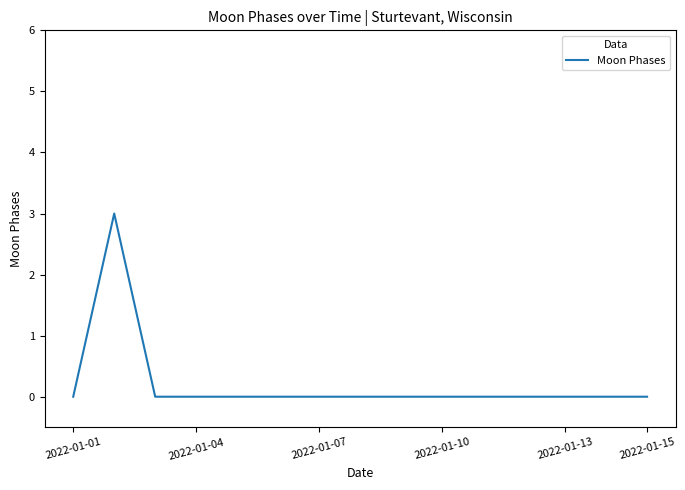

What is the sum of all values?

3